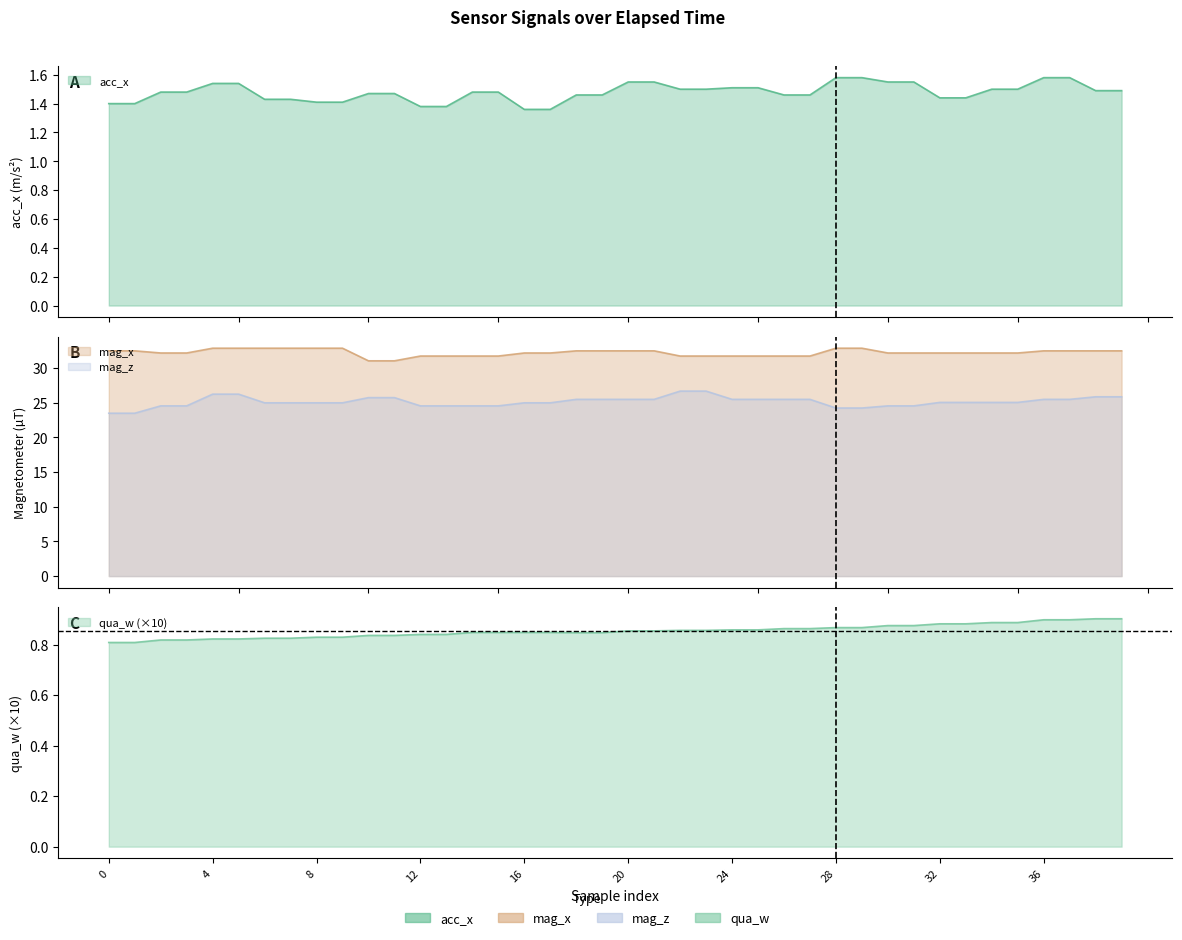

True or false: qua_w and mag_z intersect in this chart.

False